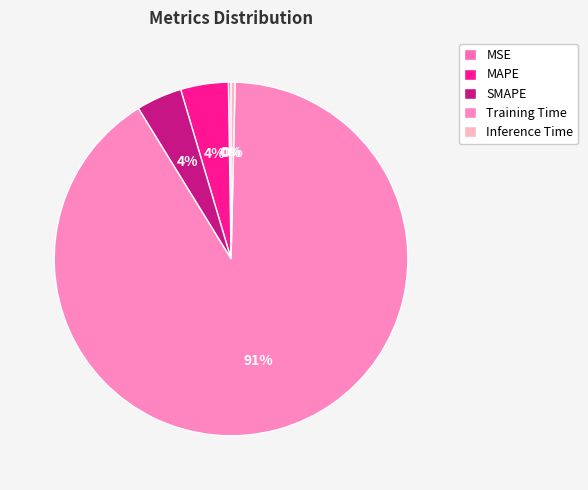

To the nearest percent, what percentage of the pie is MAPE?

4%